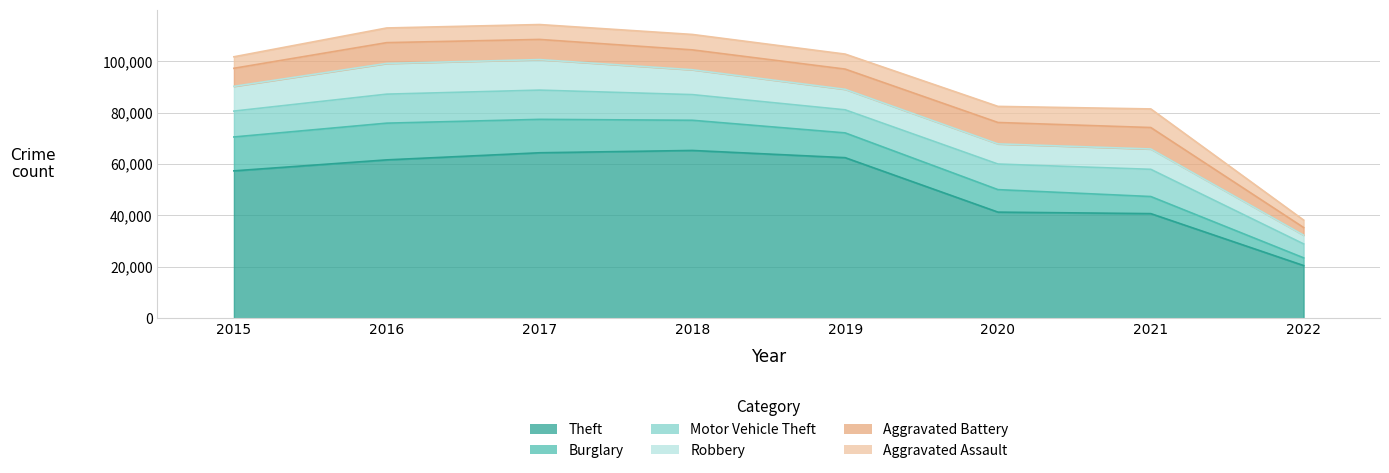

Count the number of categories in the chart.

8